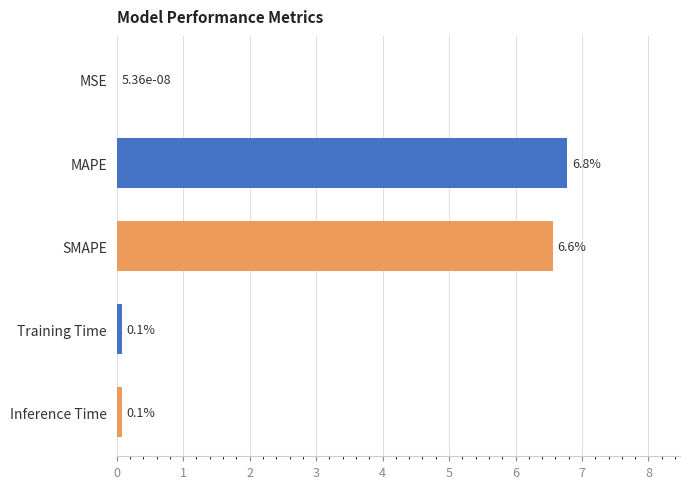

What is the maximum value shown in the chart?

6.8